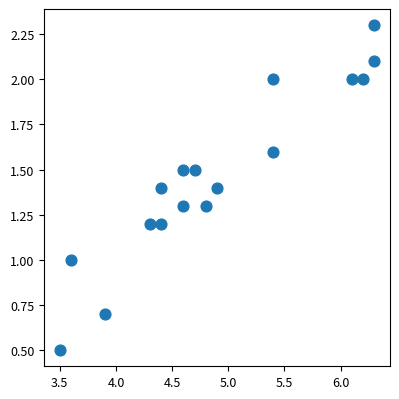

What is the range of Y values (max minus min)?

1.8